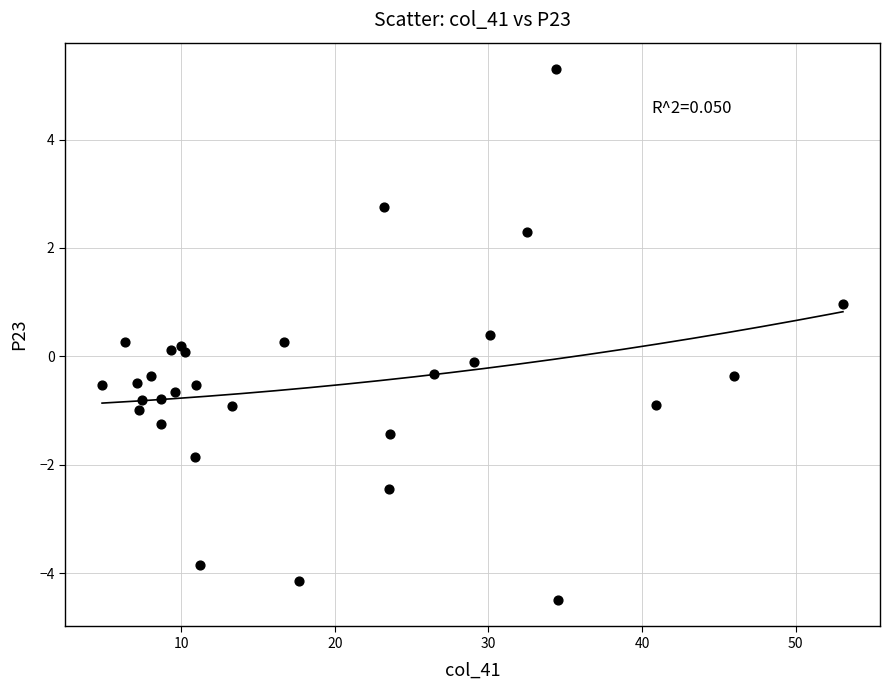

What is the range of X values (max minus min)?

48.2